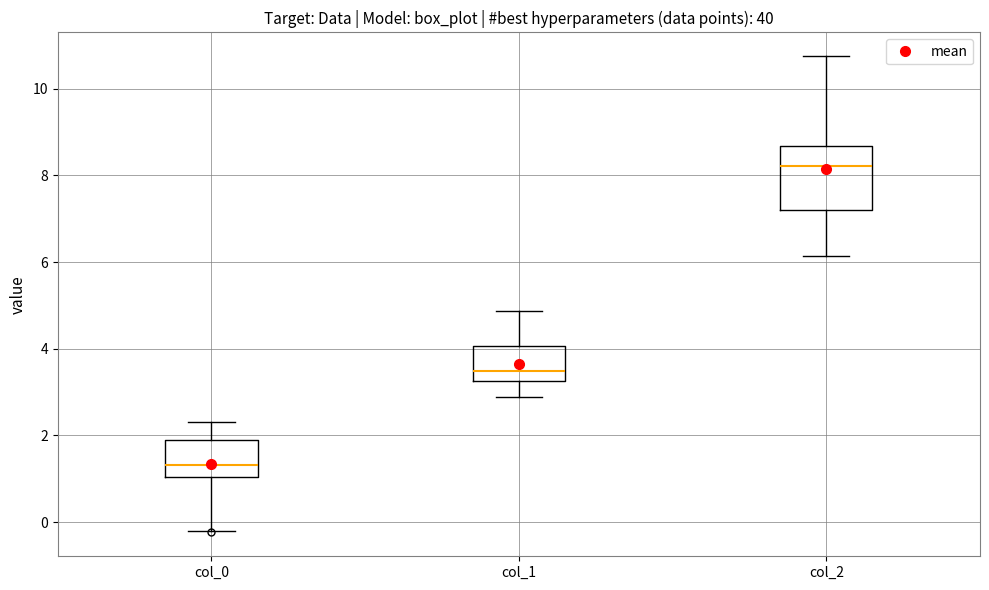

Which box is the tallest, from its lower edge to its upper edge?

col_2